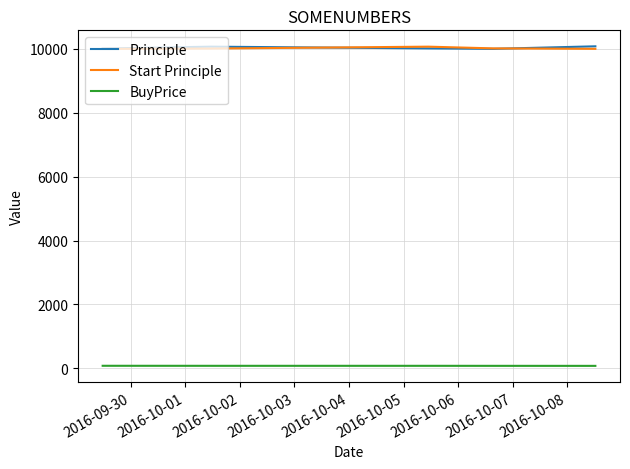

How many series are shown in this chart?

3